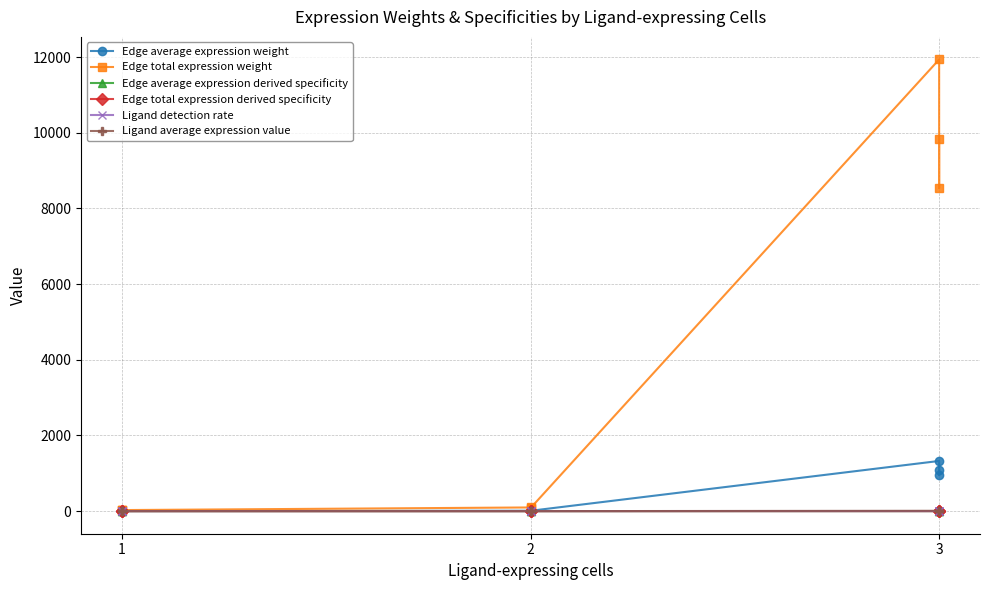

The value of Edge total expression derived specificity at 3 is 0.4. True or false?

False